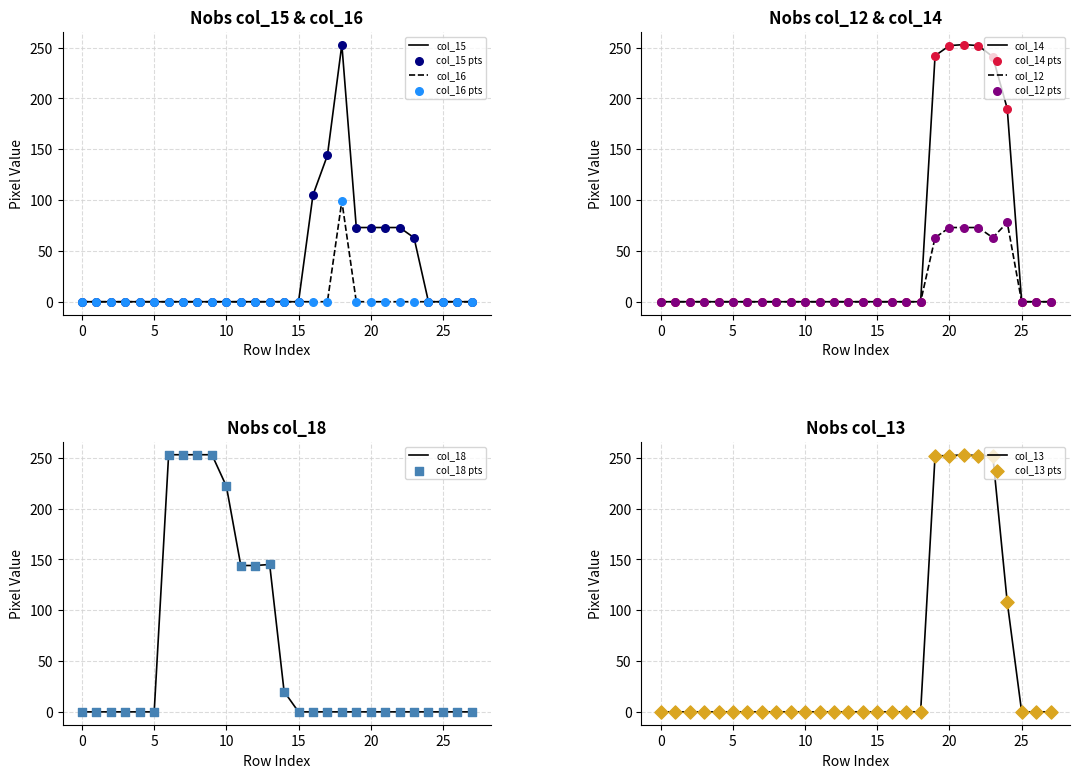

At which category is the sum across all series the highest?

21